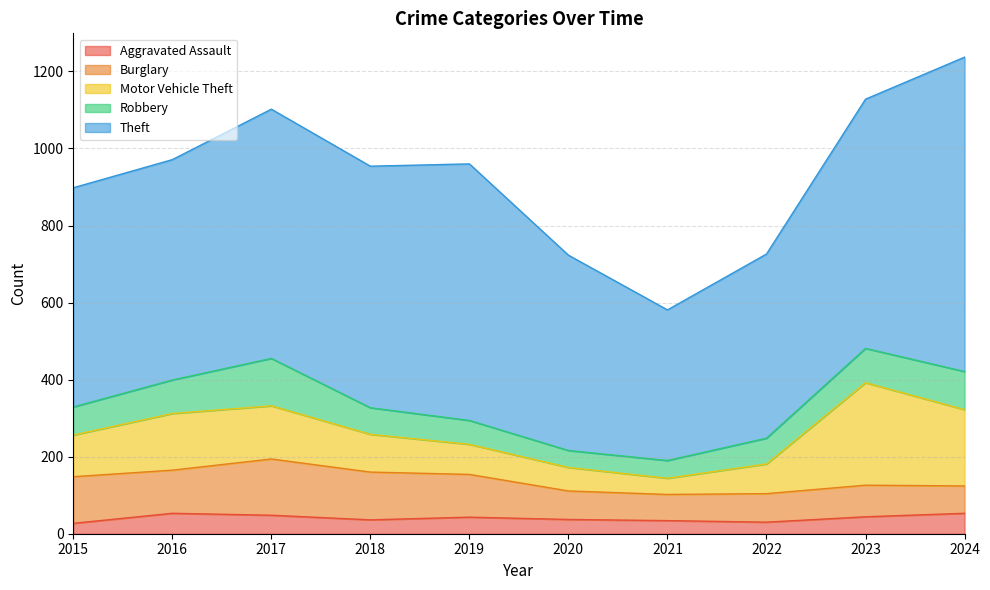

What is the difference between the maximum and second lowest values in the Burglary series?

75